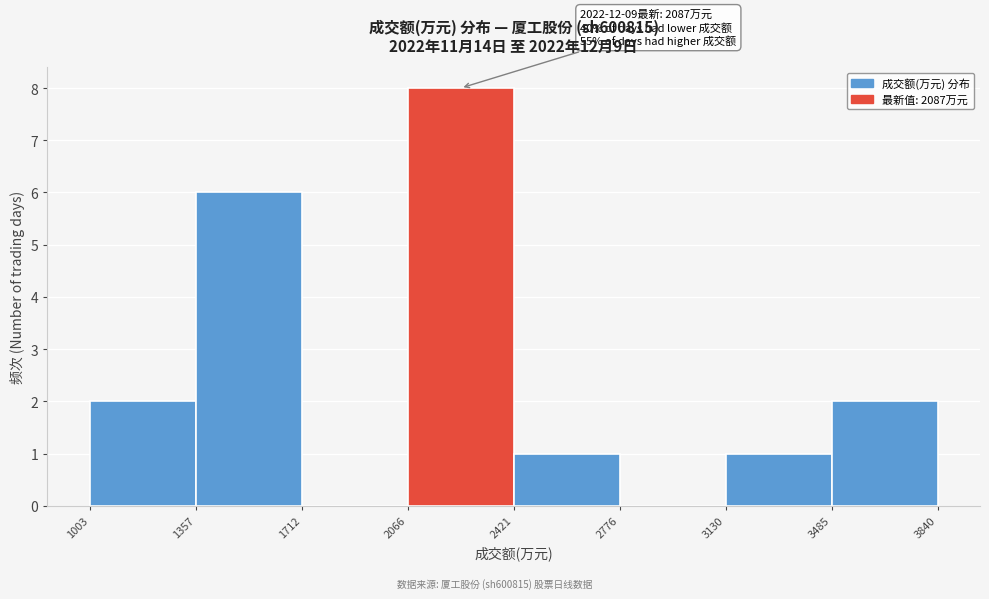

Over which range of the x-axis is the bar tallest?

2066 to 2421